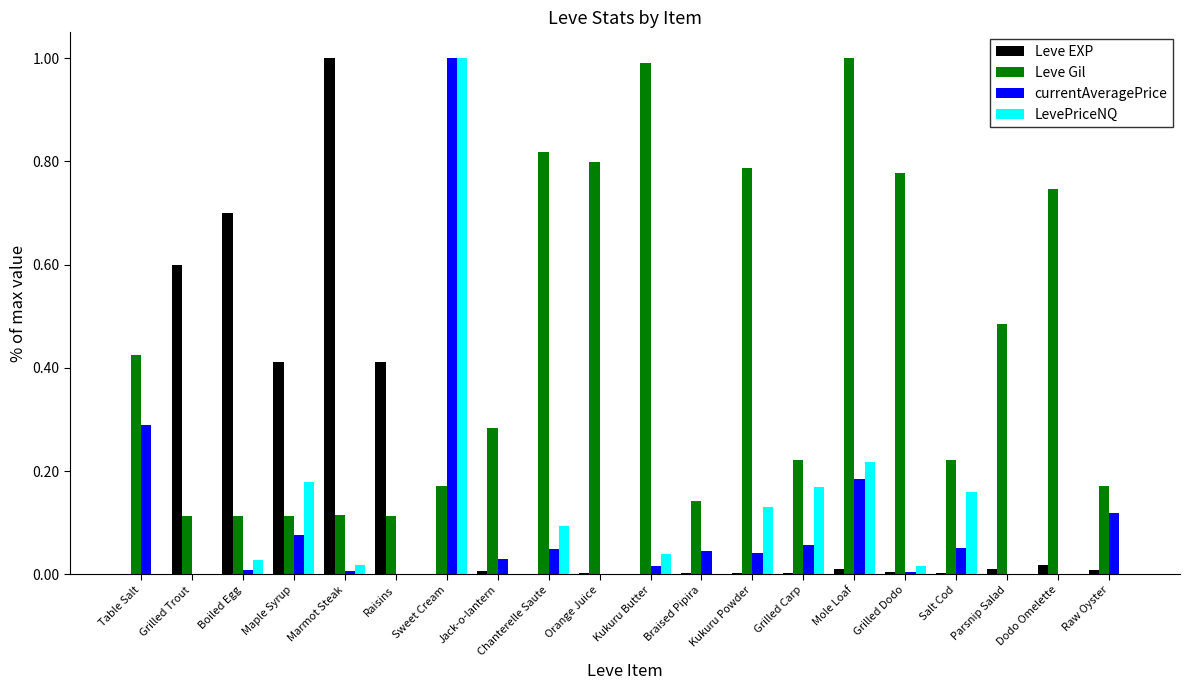

Is it true that LevePriceNQ equals 0.0 at Raisins?

True